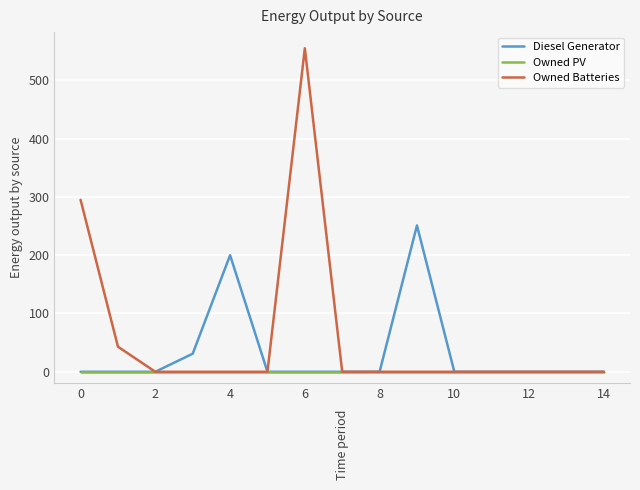

In Diesel Generator, how many points are higher than both neighbors (excluding endpoints)?

2